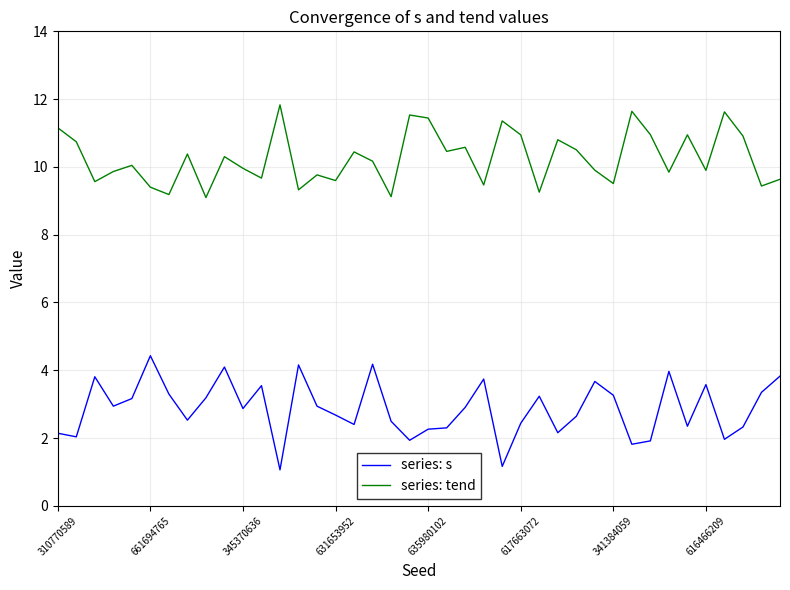

What is the smallest value displayed?

1.1